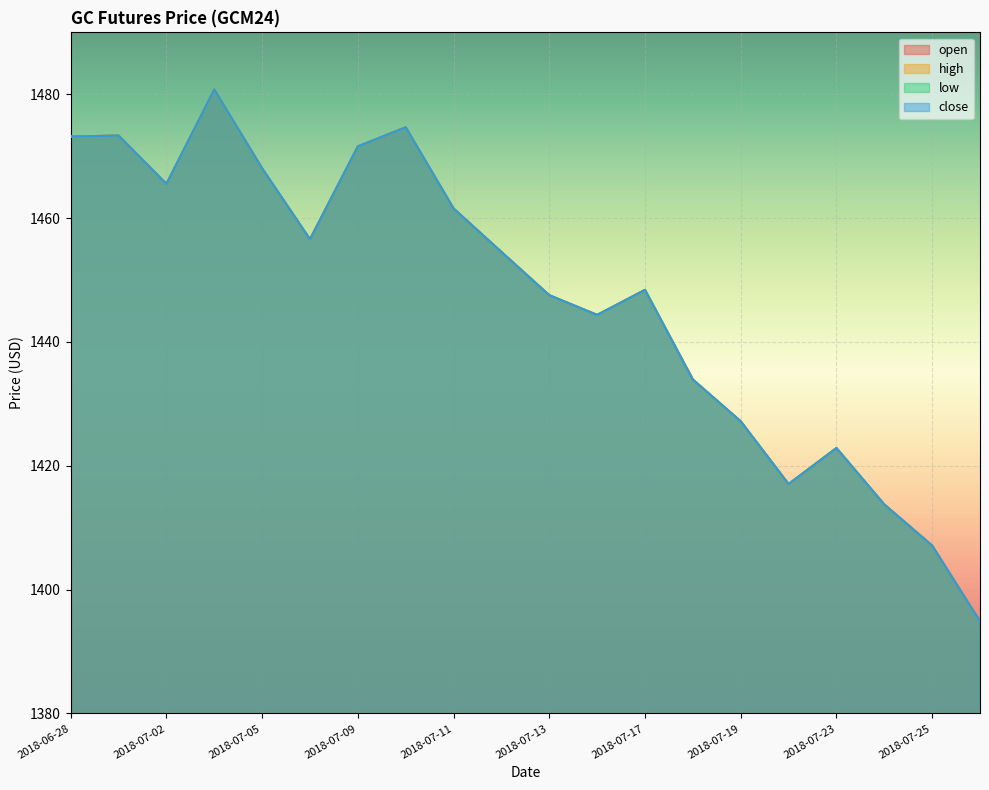

The value of high at 2018-07-18 is 1433.9. True or false?

True